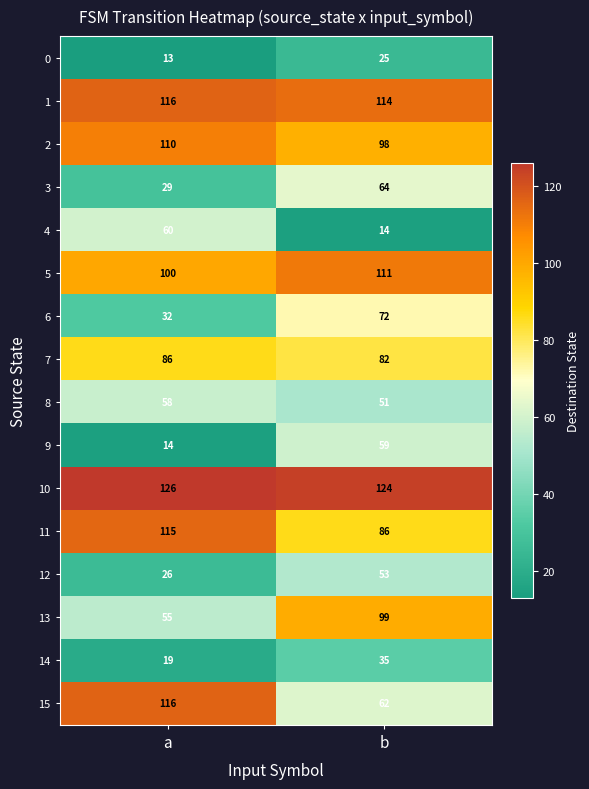

What is the lowest value of the 13 series?

55